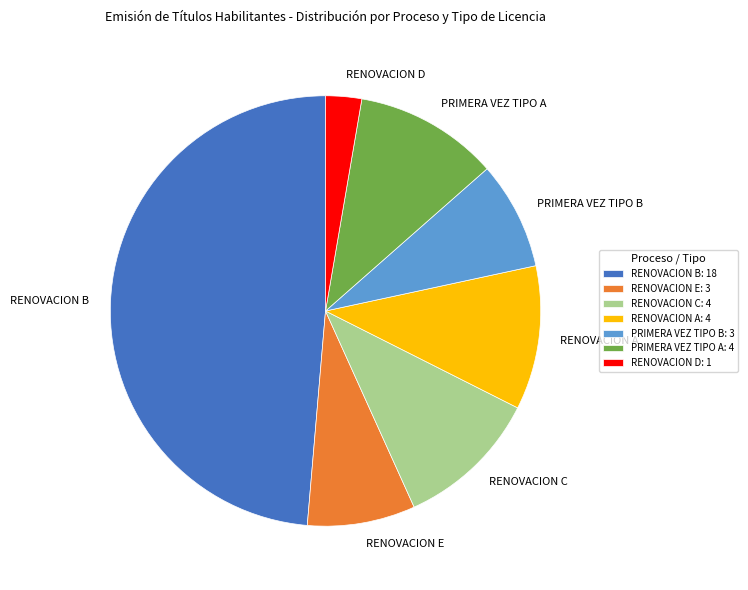

Which slice is the largest?

RENOVACION B